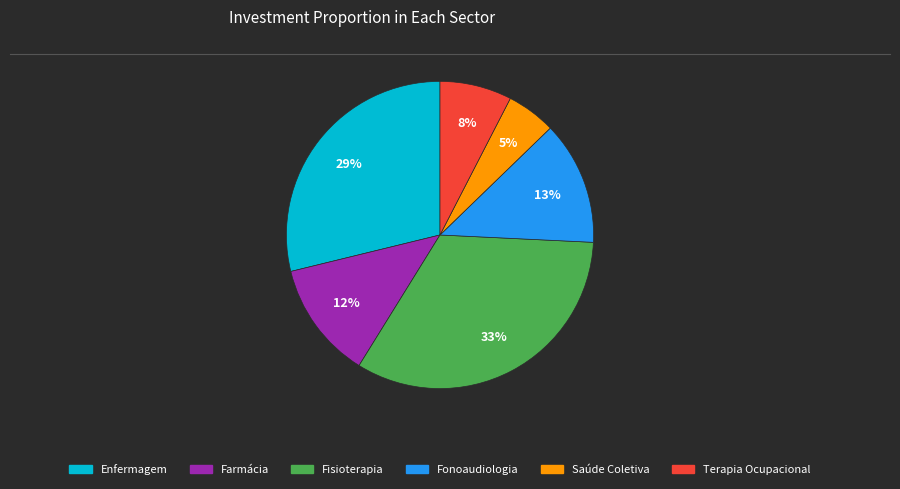

To the nearest percent, what is the difference between the largest and smallest slice percentages?

28%